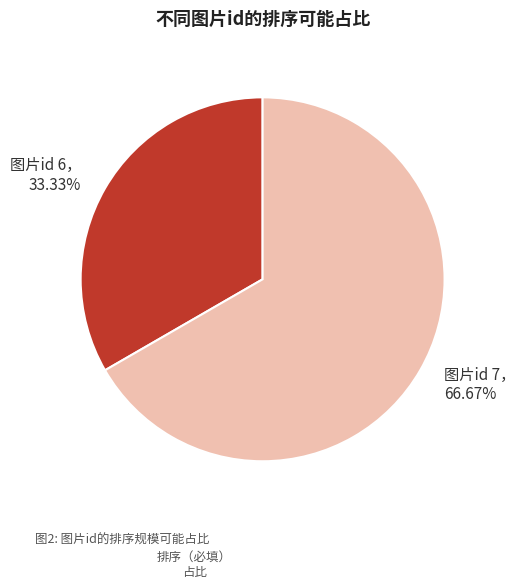

How many slices are in this pie chart?

2